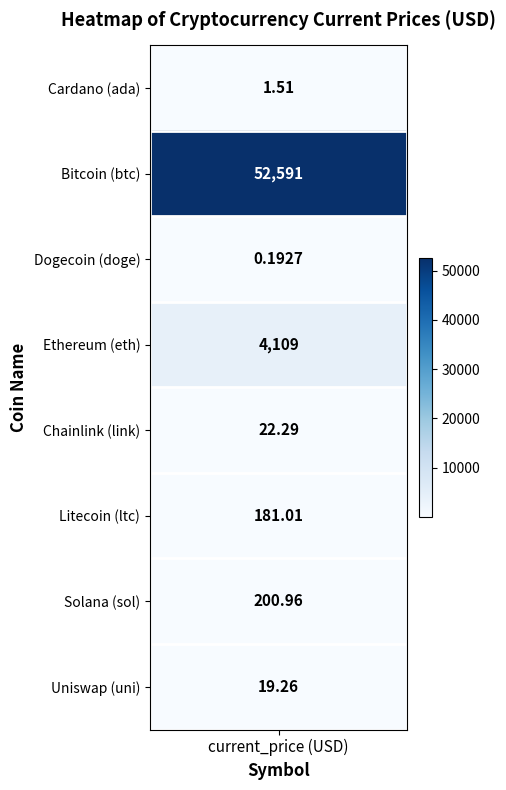

The value at link is 14.1. True or false?

False